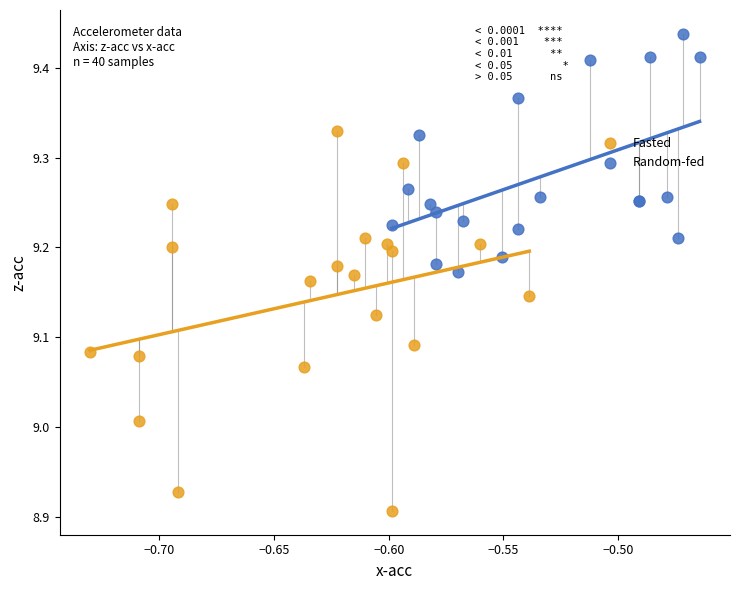

Which series contains the highest Y value?

Random-fed